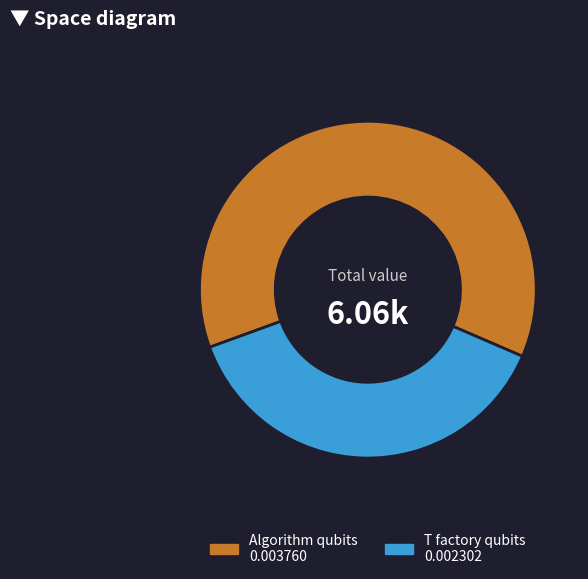

Is there any slice that represents more than half of the pie?

Yes